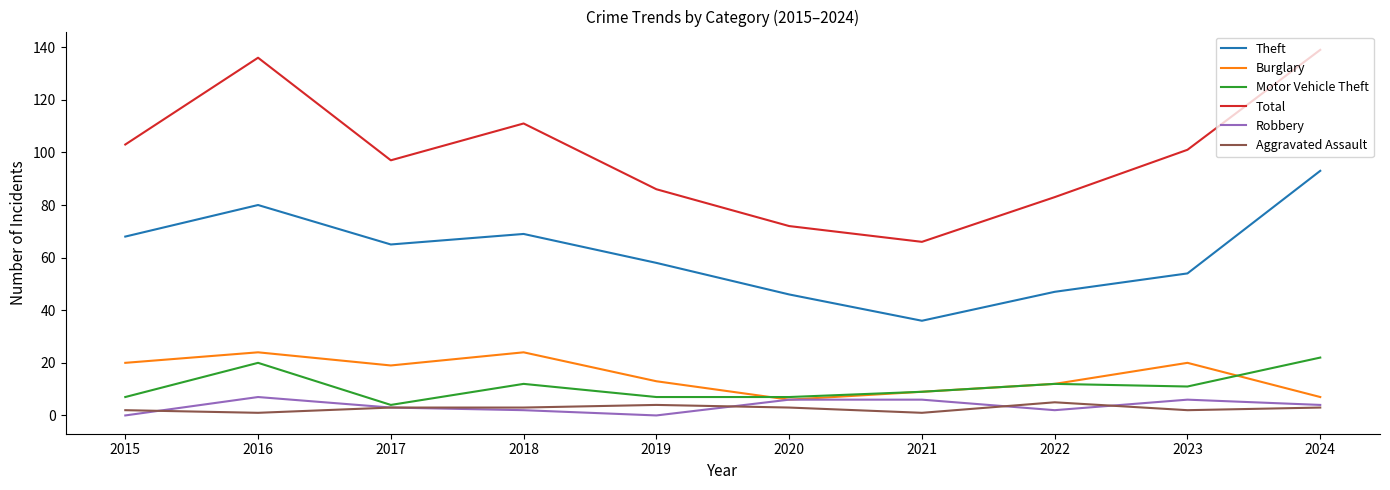

How many distinct data groups are displayed?

6